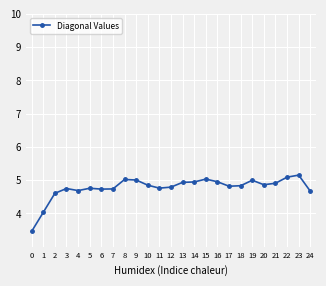

What is the minimum value shown in the chart?

3.5